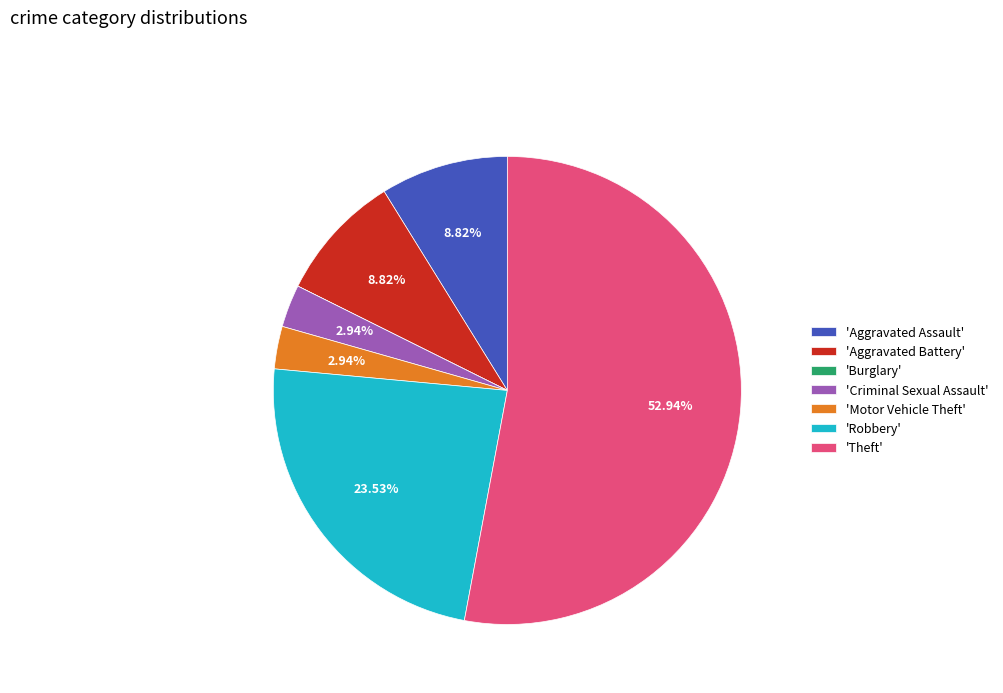

Approximately how many times larger is the value at 'Aggravated Battery' compared to 'Robbery'?

0.4